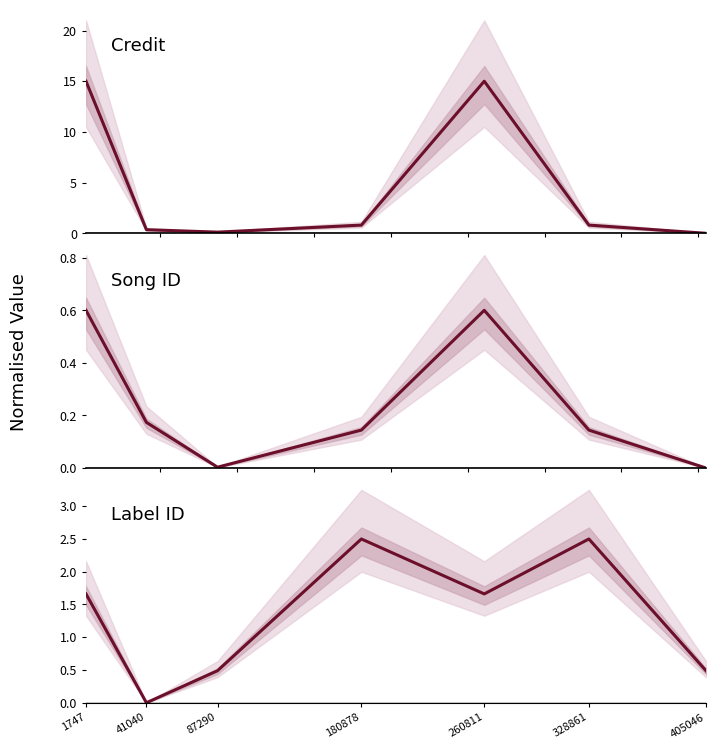

True or false: songid has more than 1 interior local peaks.

False